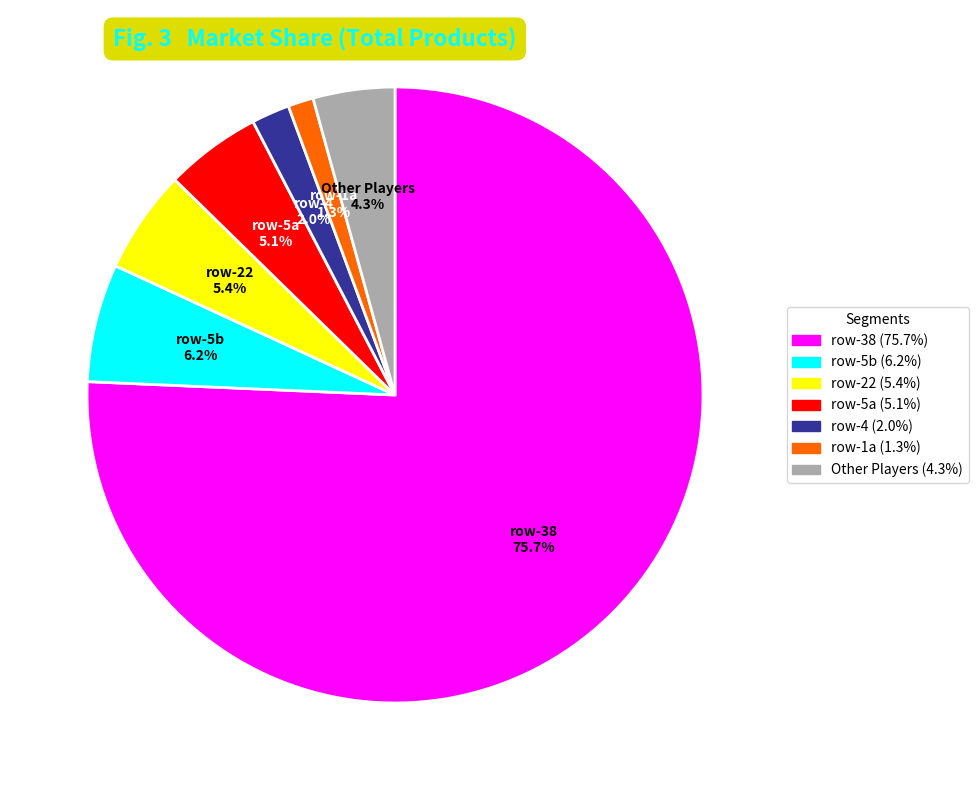

Does any single category account for the majority?

Yes